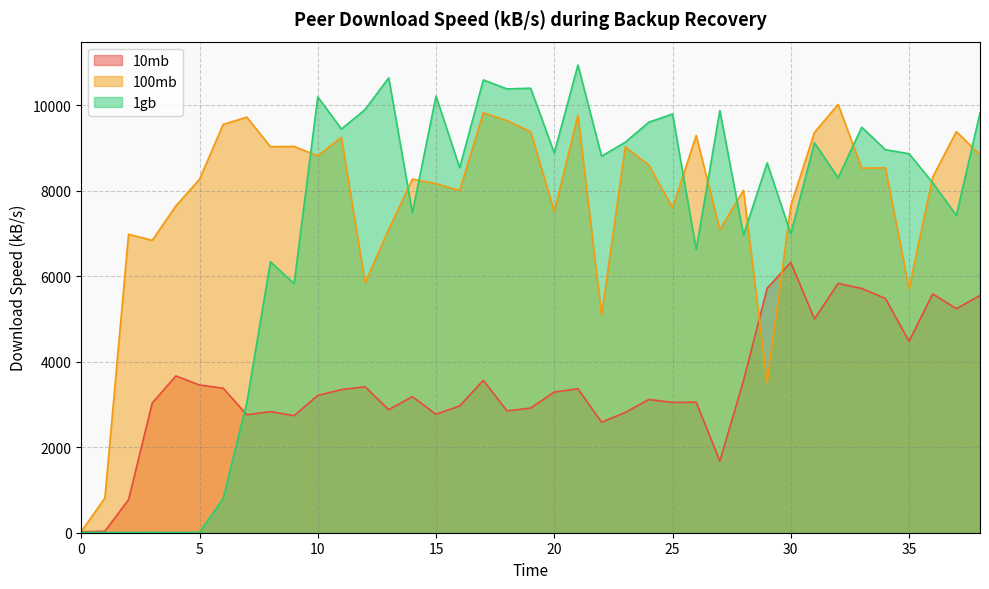

The 1gb series shows 4104.7 at 14. True or false?

False